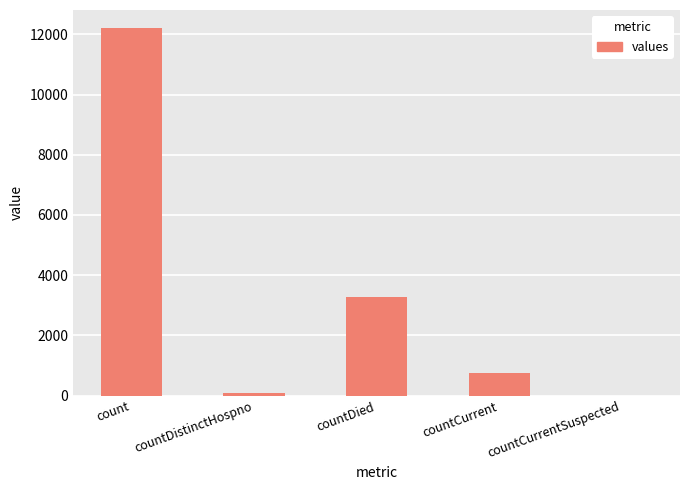

What is the difference between the values at count and countDied?

8903